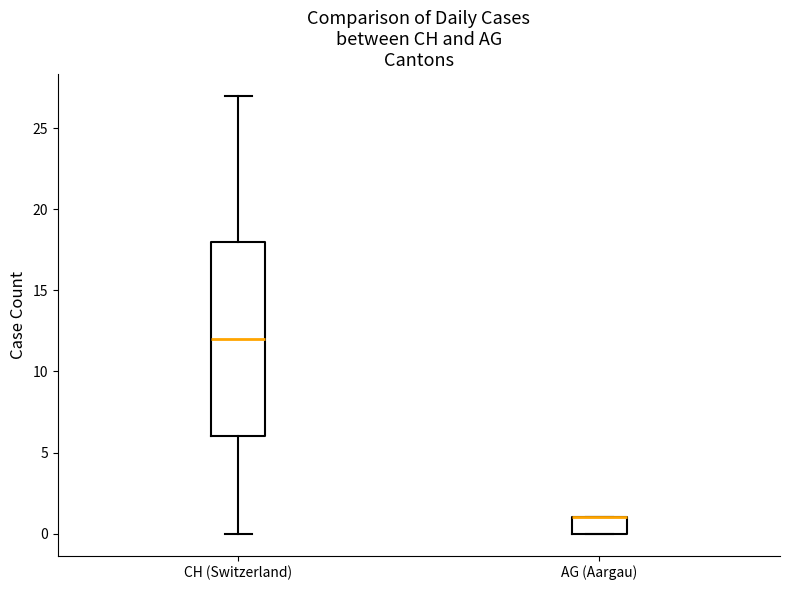

Reading left to right, read every box against the y-axis: the position of its median line, the range the box covers, and the ends of its whiskers. The values are not printed on the chart, so give them approximately, as read against the axis.

CH (Switzerland): median 12, box 6 to 18, whiskers 0 to 27
AG (Aargau): median 1 (drawn on the box's upper edge), box 0 to 1, whiskers 0 to 1